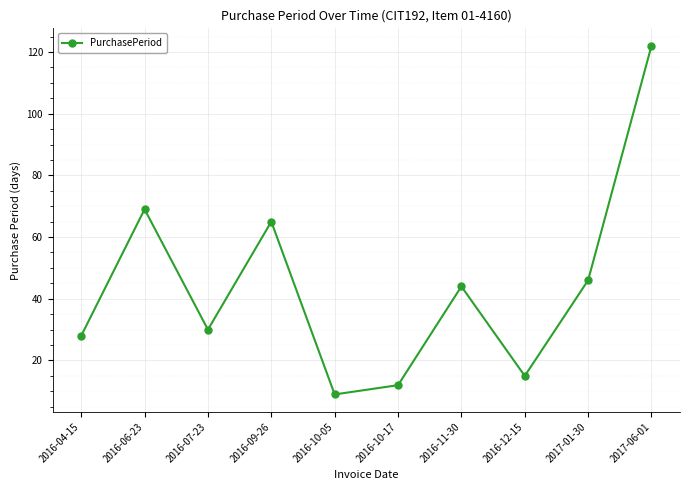

How many categories are shown in the chart?

10